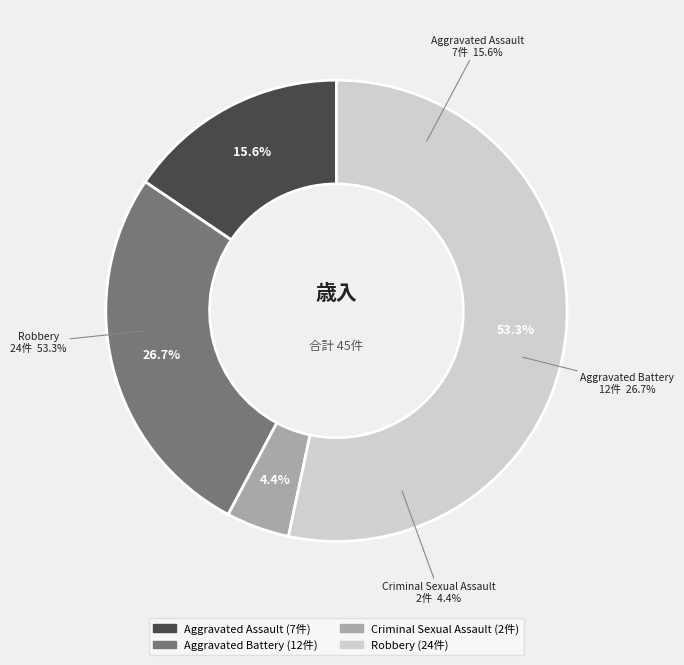

To the nearest percent, what is the combined percentage of Criminal Sexual Assault and Aggravated Battery?

31%